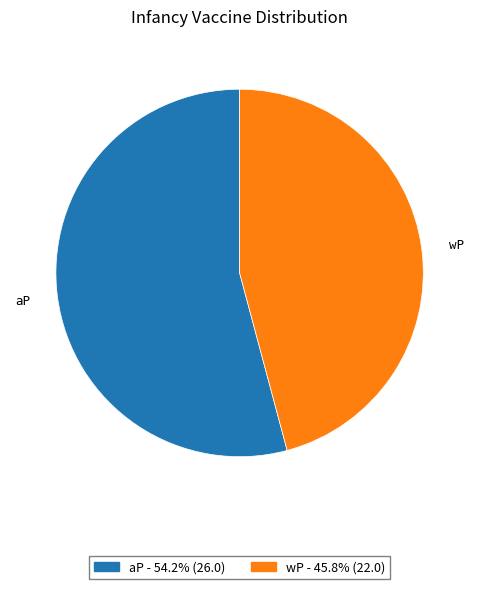

Is it true that aP is 54% of the pie?

True